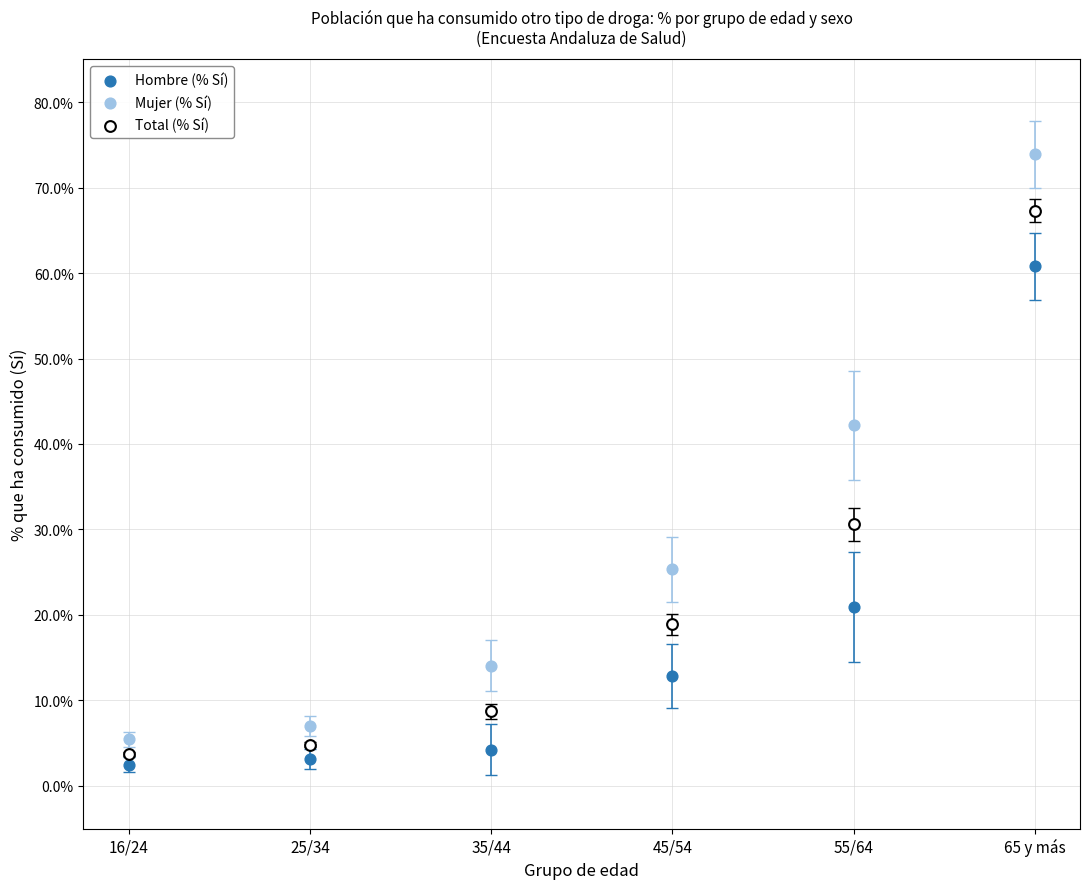

Which series contains the highest Y value?

Mujer (% Sí)